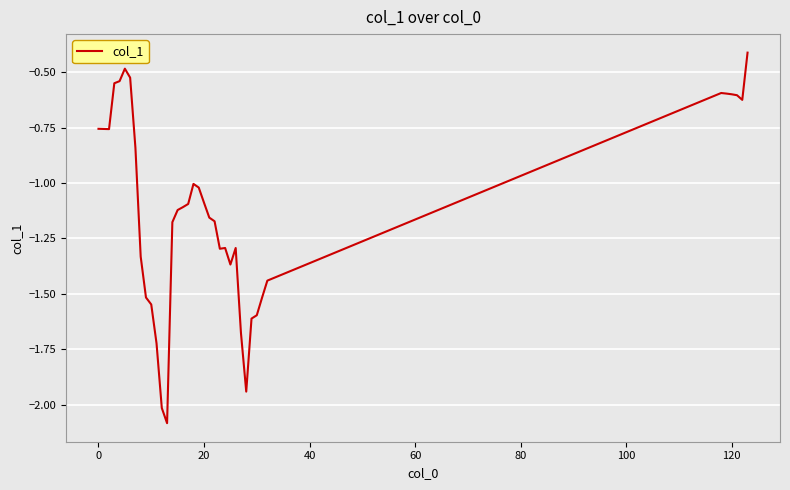

What is the difference between the maximum and minimum values?

1.7